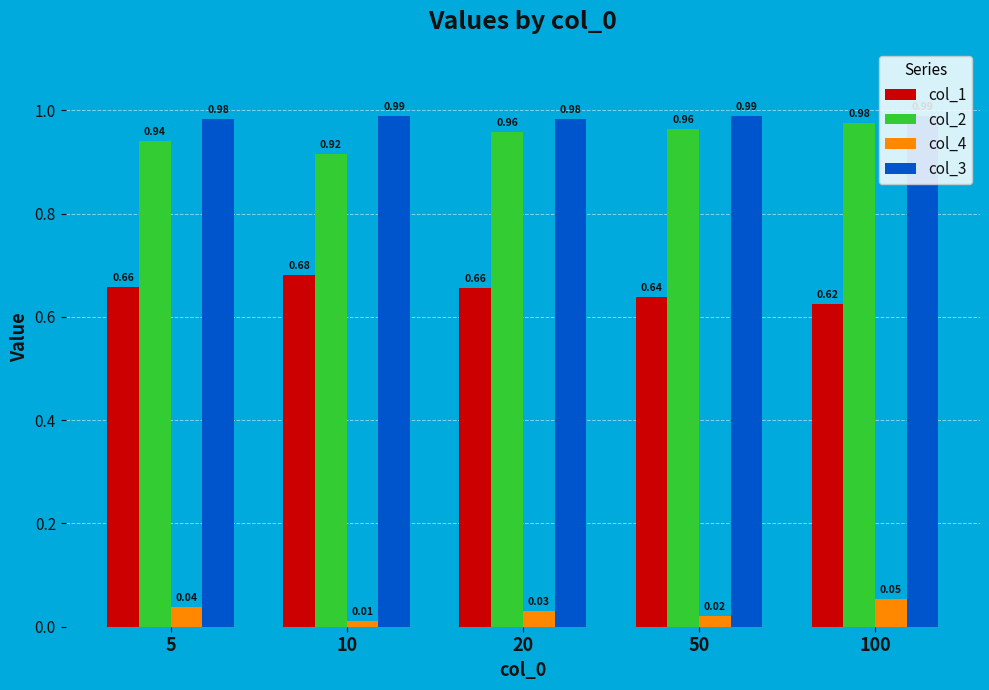

How many data points does each series have?

5